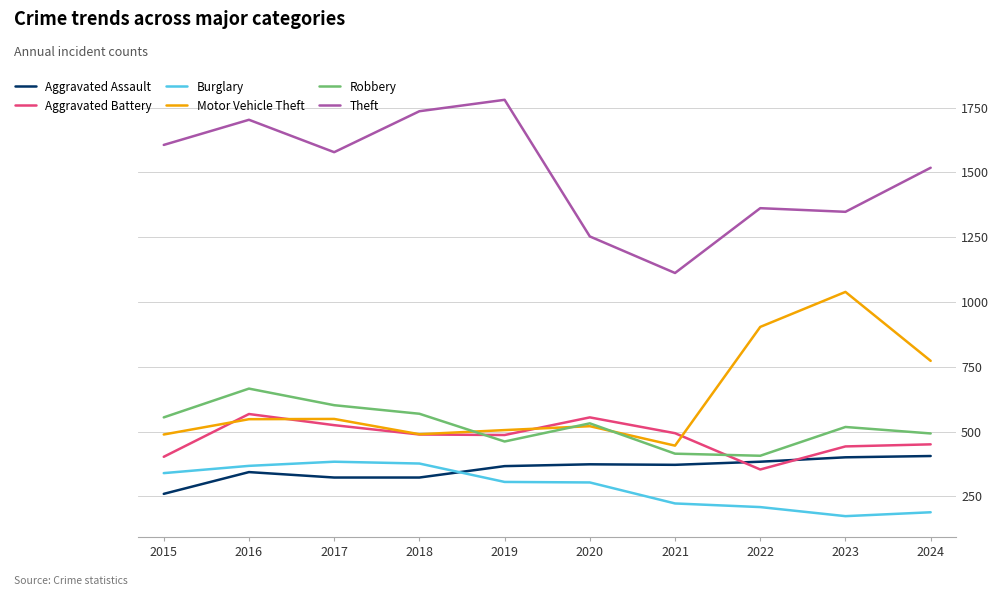

What is the lowest value of the Robbery series?

407